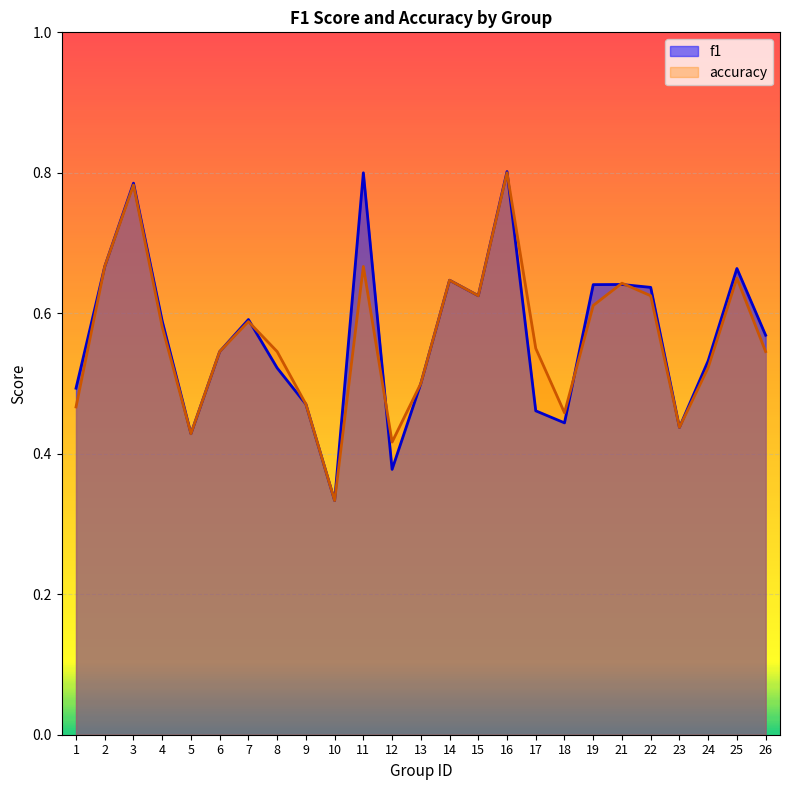

What is the value of the f1 point at the 25th from the left?

0.6